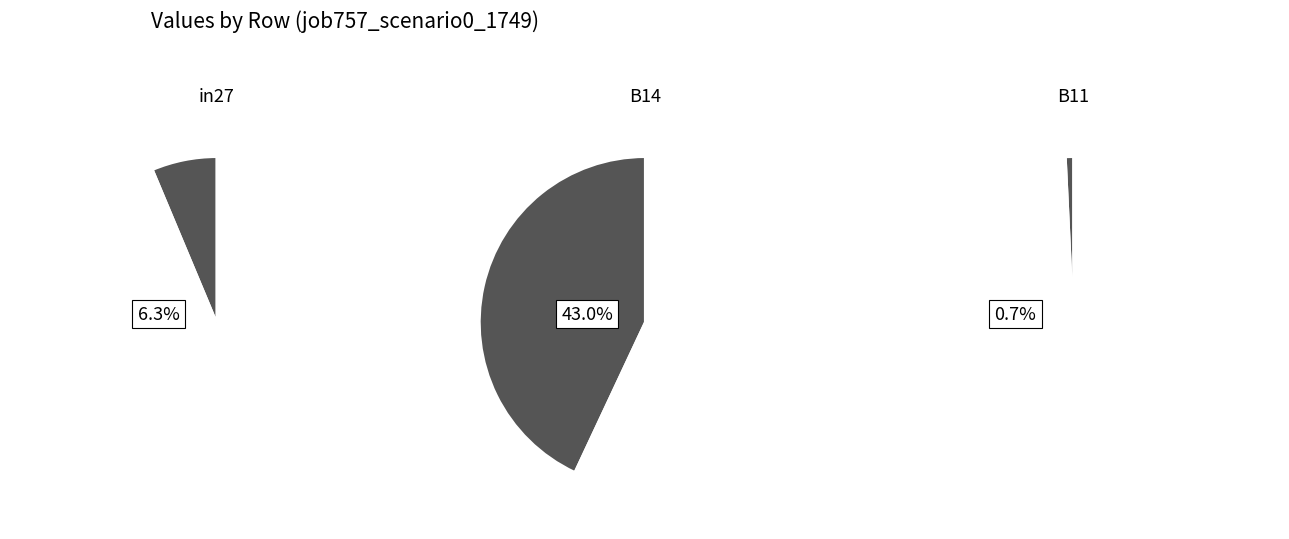

To the nearest percent, what percentage of the pie is B11?

1%